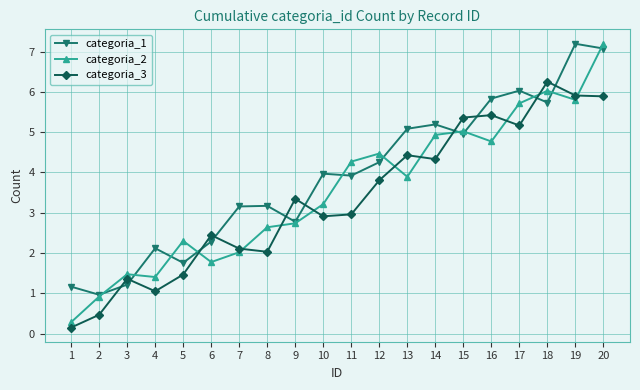

Which series has the largest total across all categories?

categoria_1